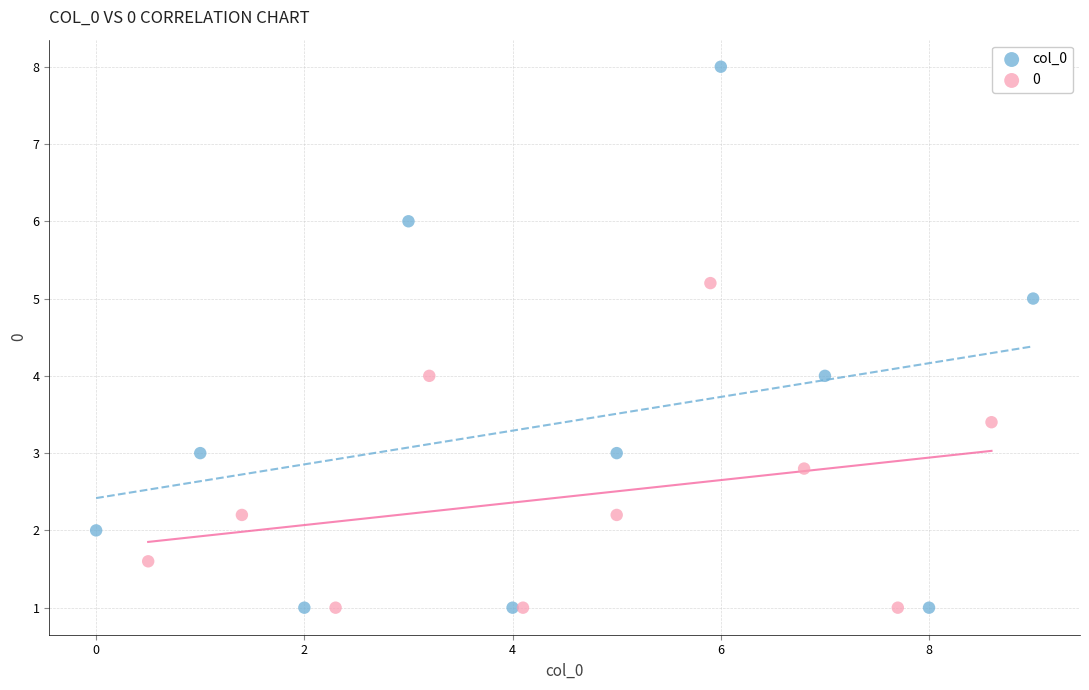

Which series has the largest Y range (max minus min)?

col_0